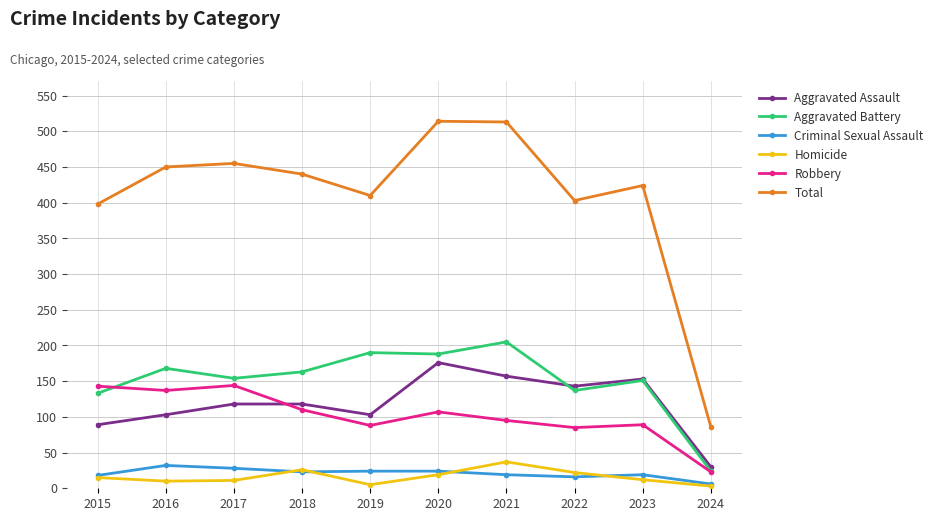

What is the value of the Robbery point at the 6th from the left?

107